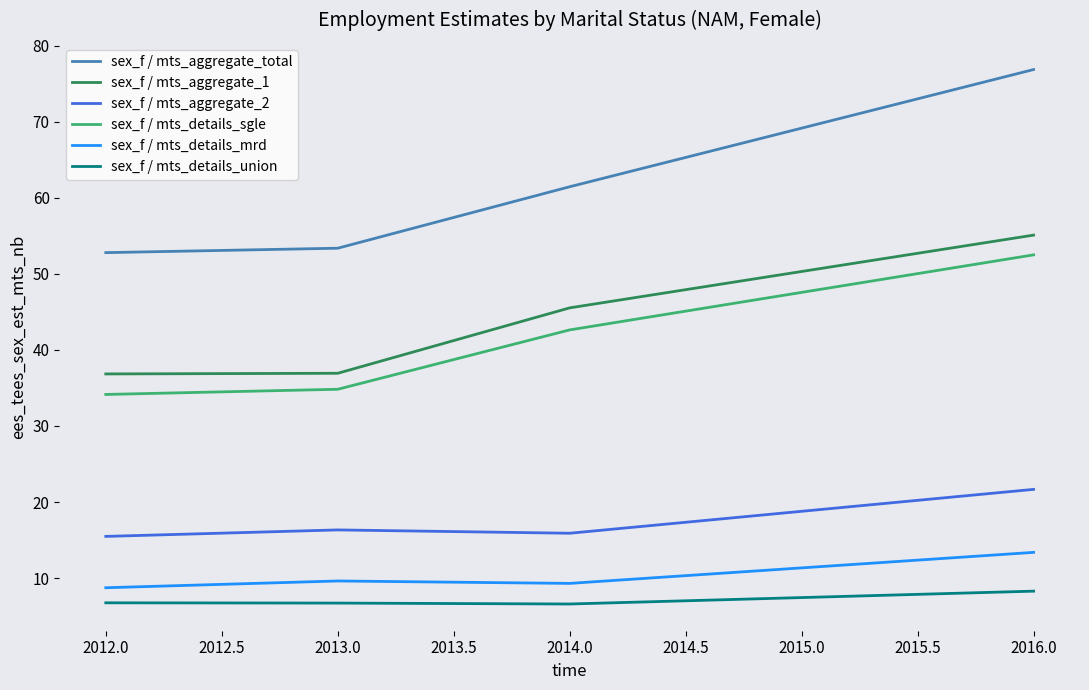

Does the chart have visible grid lines?

No